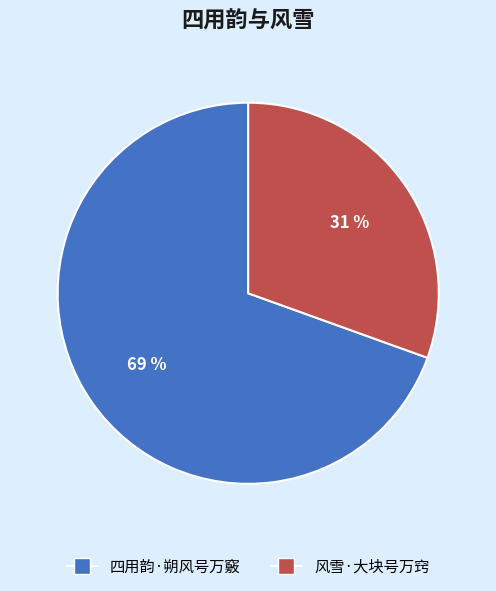

To the nearest percent, what portion does 风雪·大块号万窍 represent?

31%